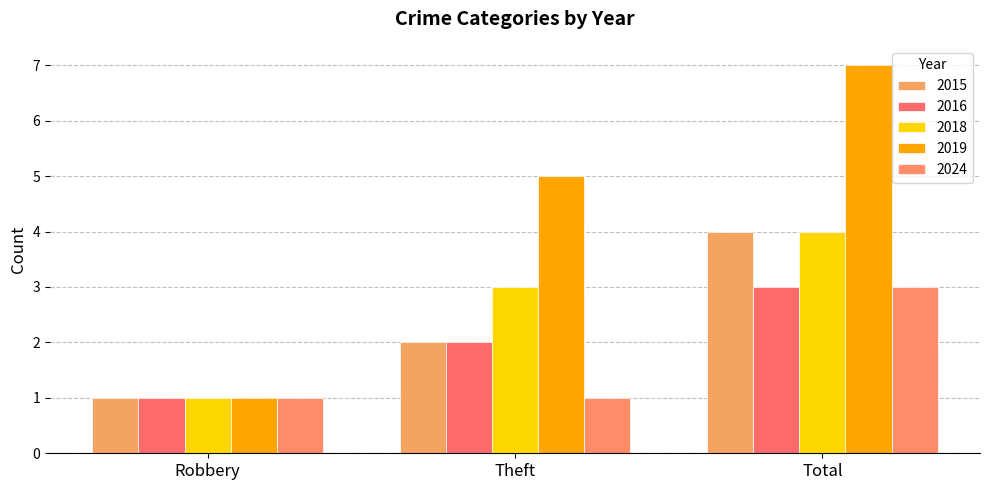

Which series changed the most between Robbery and Theft?

2019